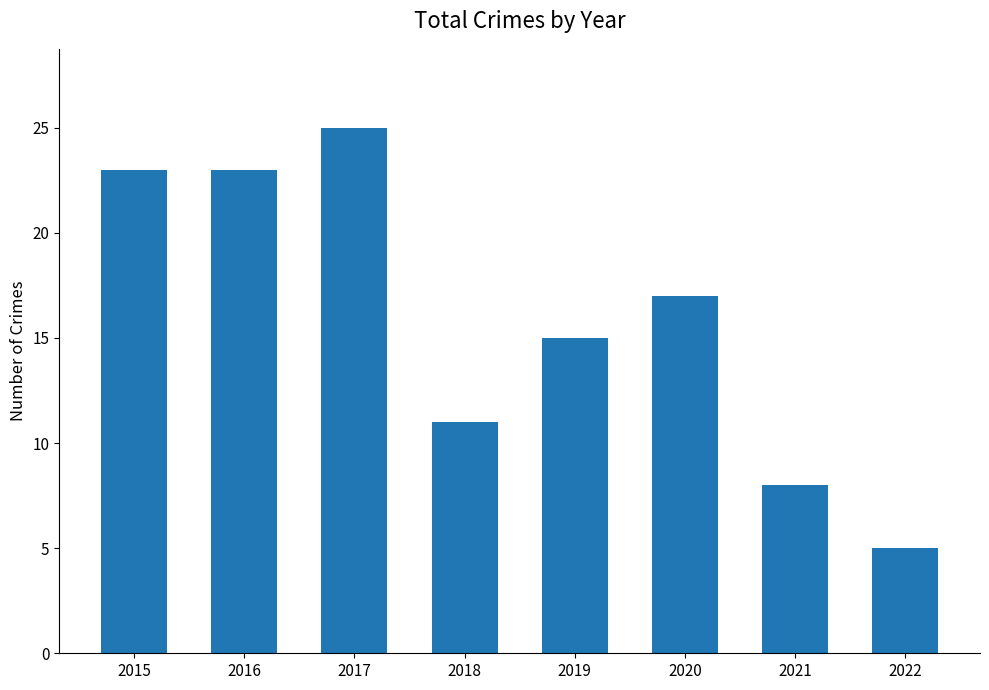

What is the maximum value shown in the chart?

25